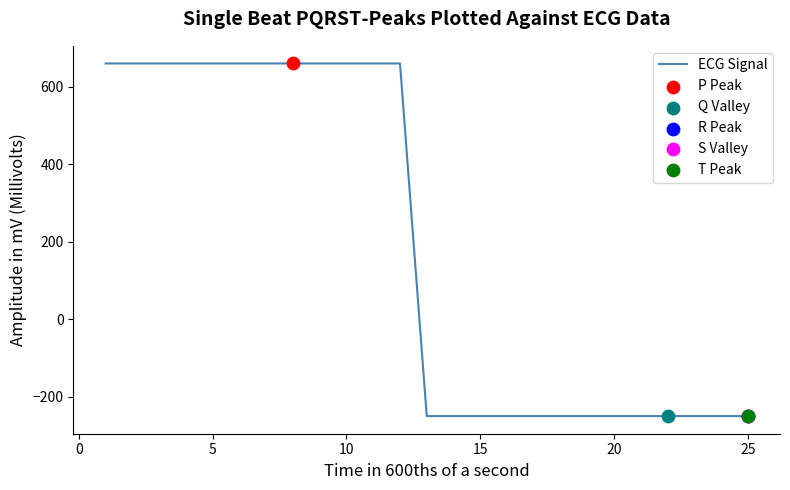

What is the difference between the maximum and minimum values?

910.0